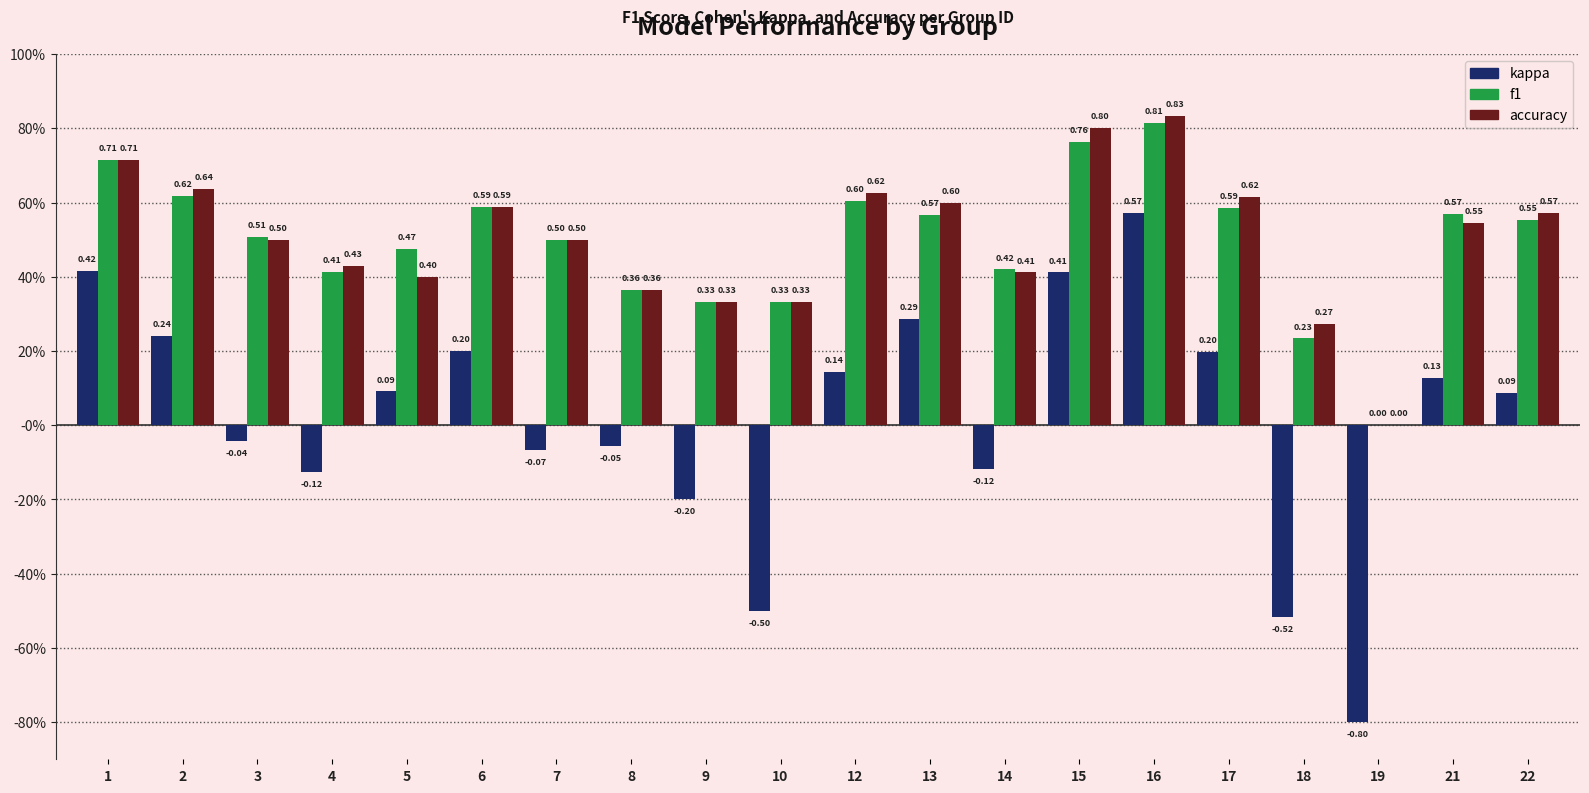

Which category has the highest value in the f1 series?

16